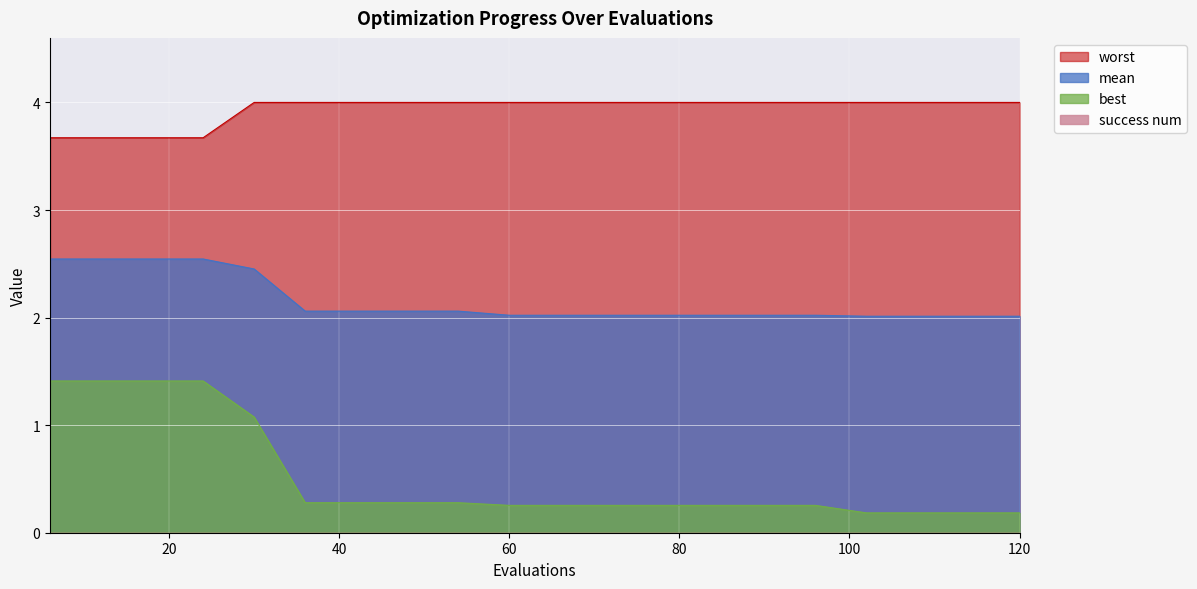

At which category is the sum across all series the highest?

6